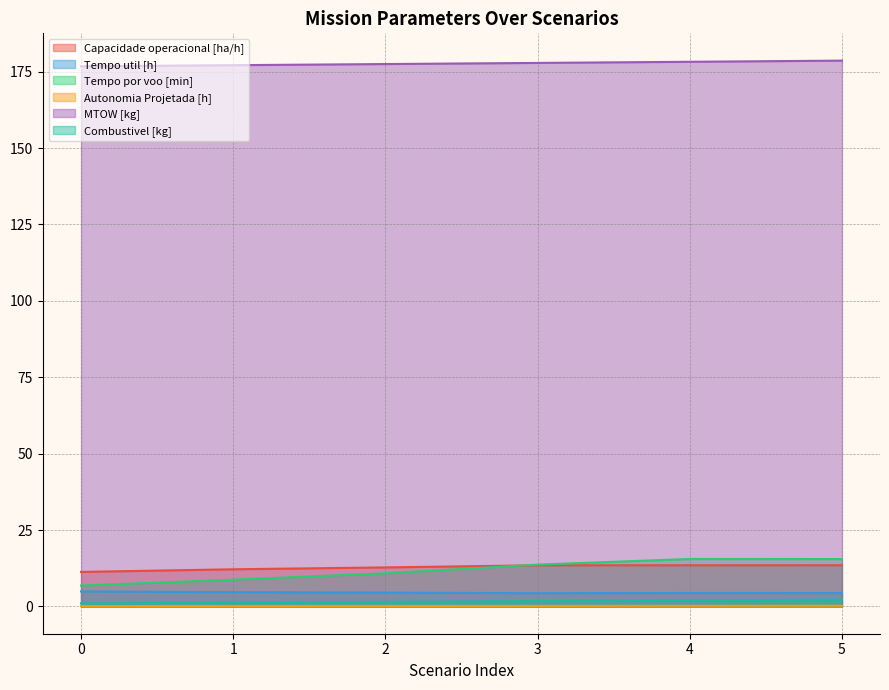

True or false: Combustivel [kg] has a value of 1.5 at 2.

True